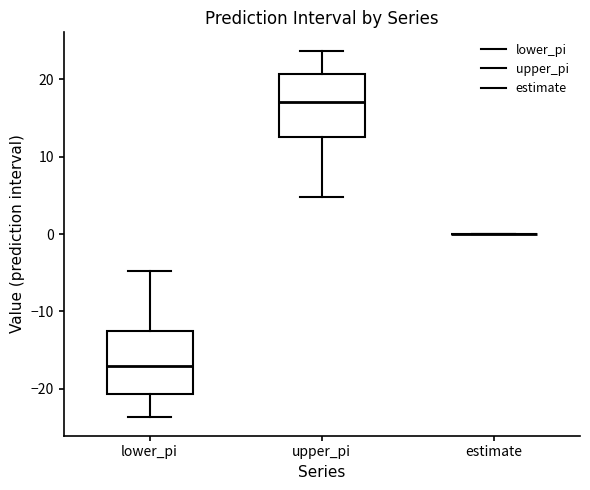

Reading left to right, transcribe this box plot: for each box, give where its median line is, the range the box spans, and where its two whiskers end, as read against the y-axis. The values are not printed on the chart, so give them approximately, as read against the axis.

lower_pi: median -17, box -21 to -13, whiskers -24 to -5
upper_pi: median 17, box 13 to 21, whiskers 5 to 24
estimate: box collapsed to a line at 0, whiskers 0 to 0